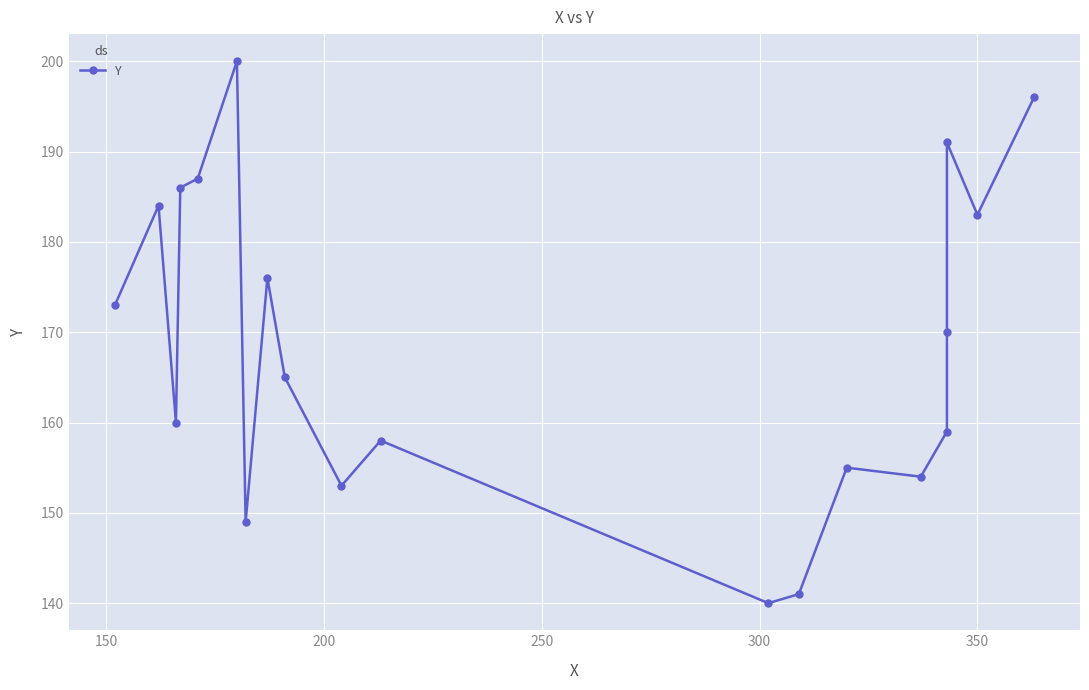

How many interior local valleys (lower than both neighbors) does the data have?

6